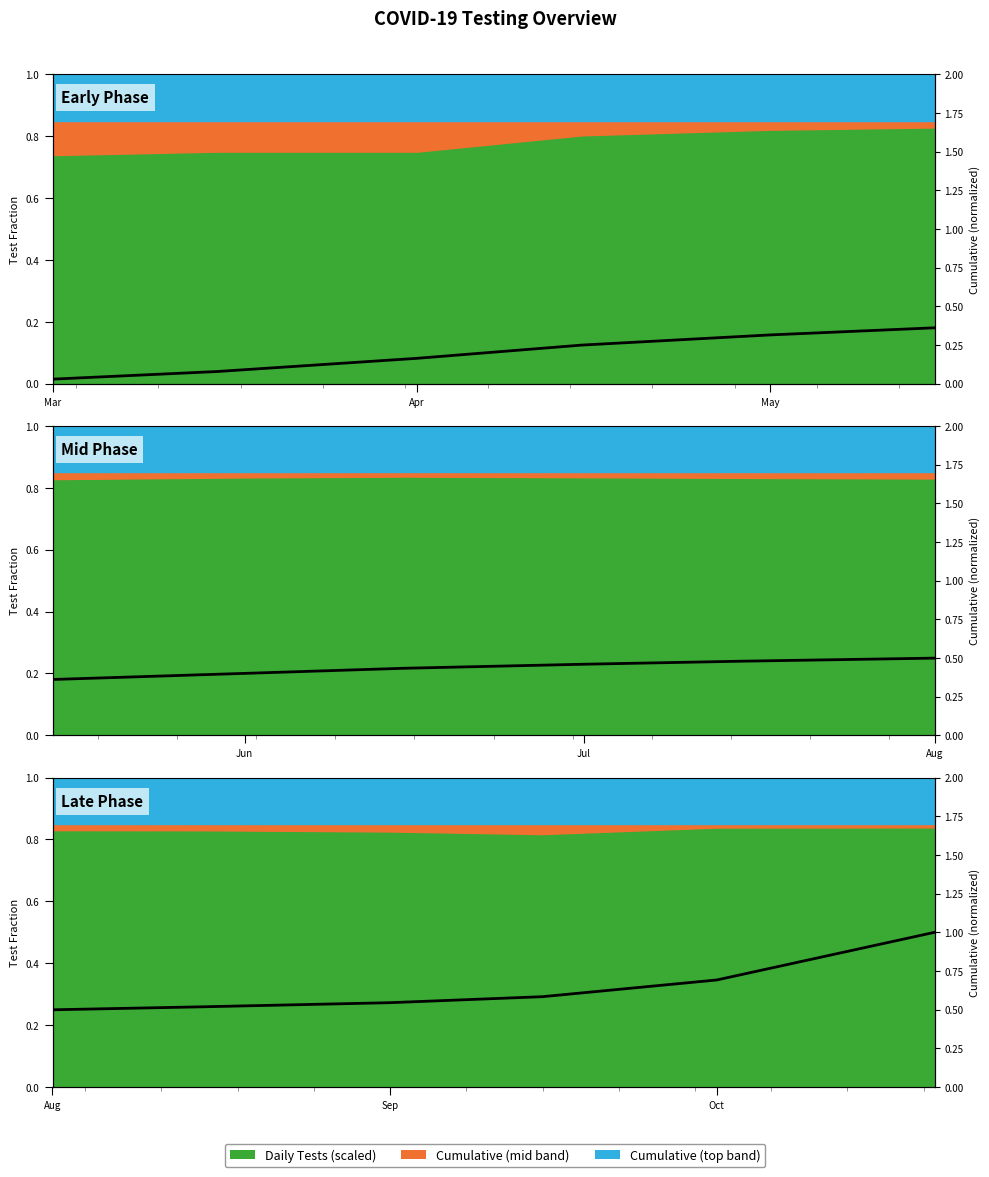

The chart shows a value of 0.8 at Aug. True or false?

False